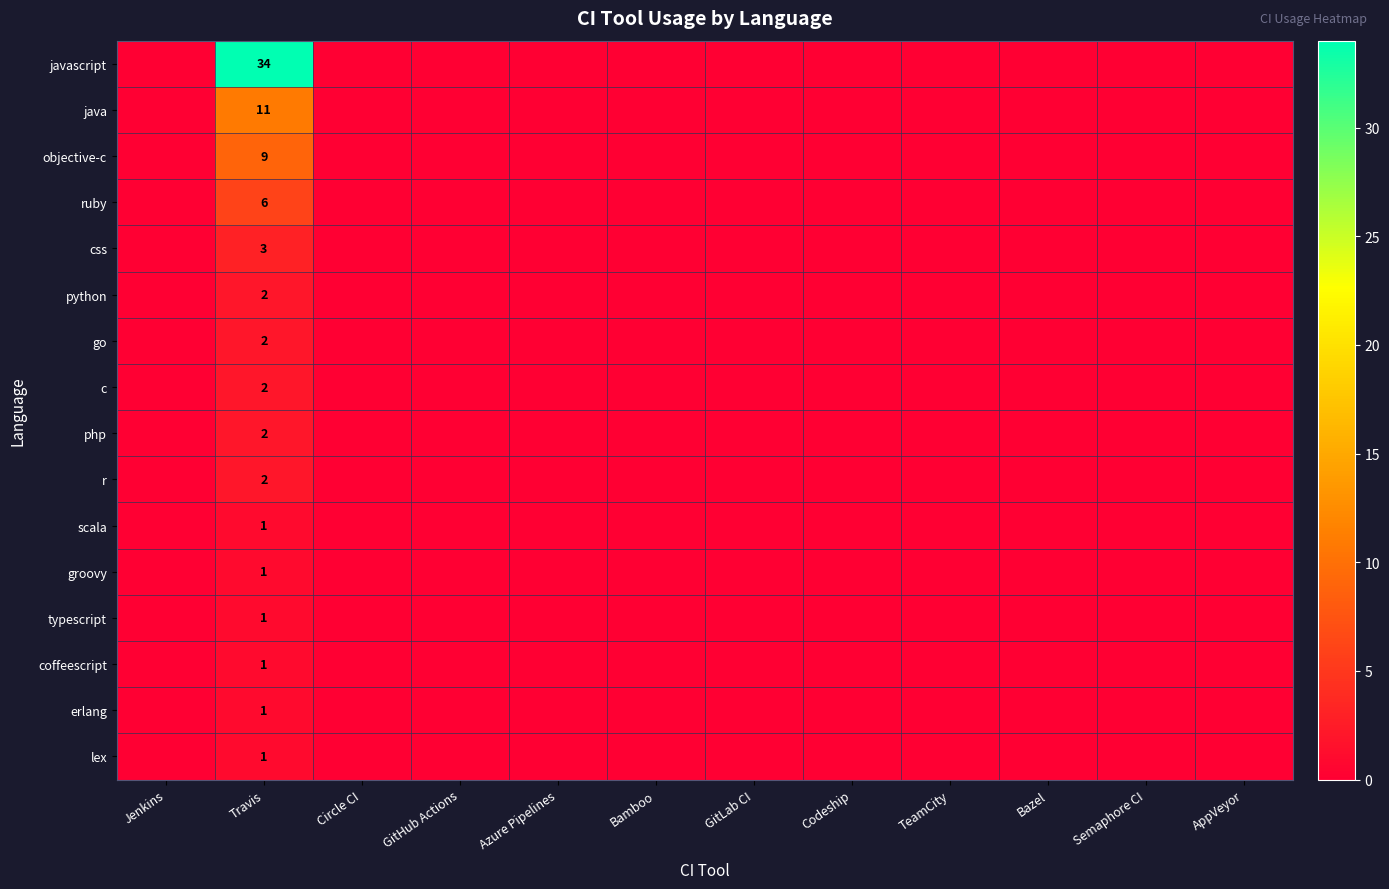

The value of coffeescript at Travis is 1. True or false?

True